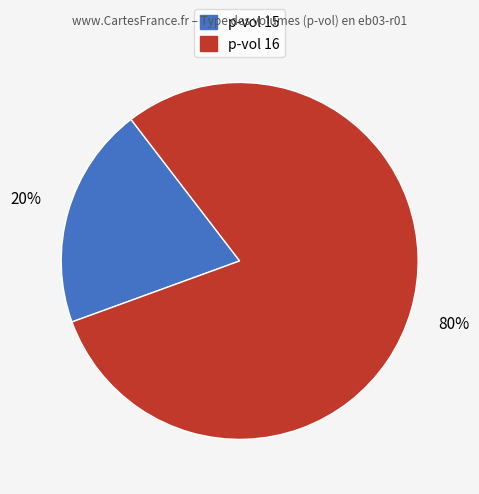

Is there any slice that represents more than half of the pie?

Yes